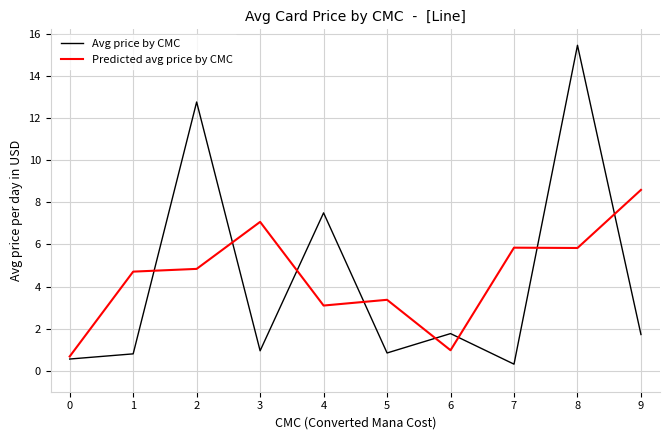

What is the difference between the highest and lowest values at 2?

7.9